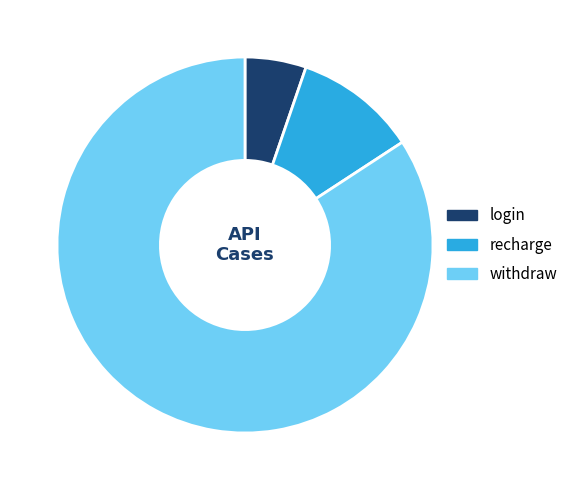

What is the ratio of the value at withdraw to the value at login?

16.0